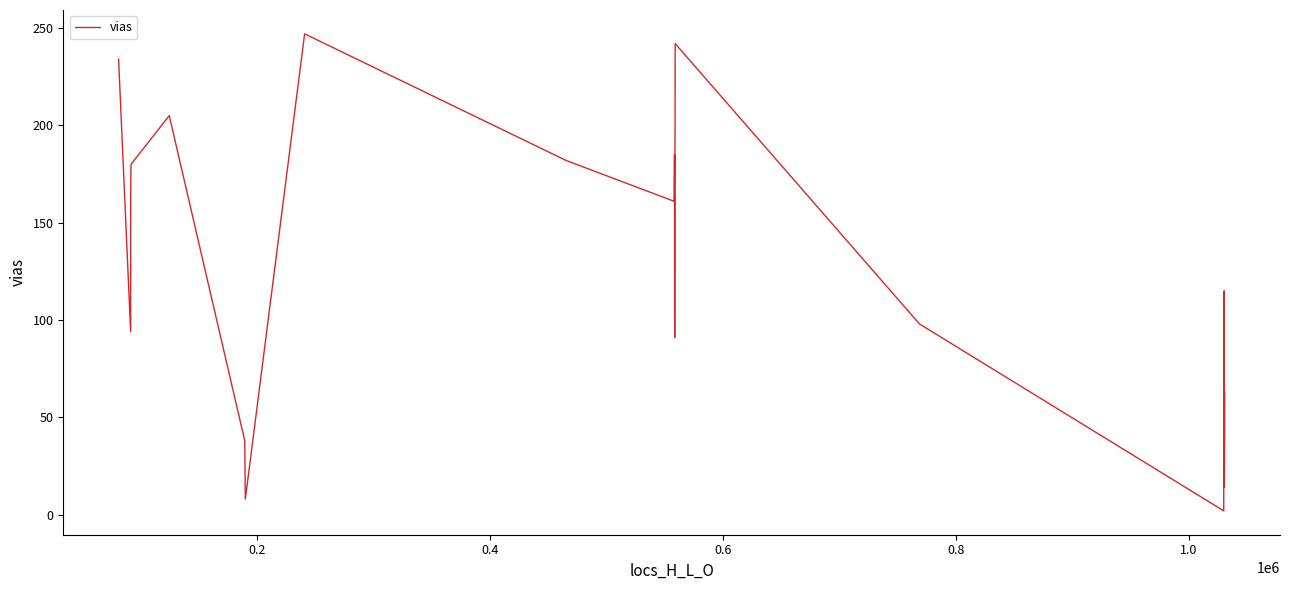

What is the maximum value shown in the chart?

247